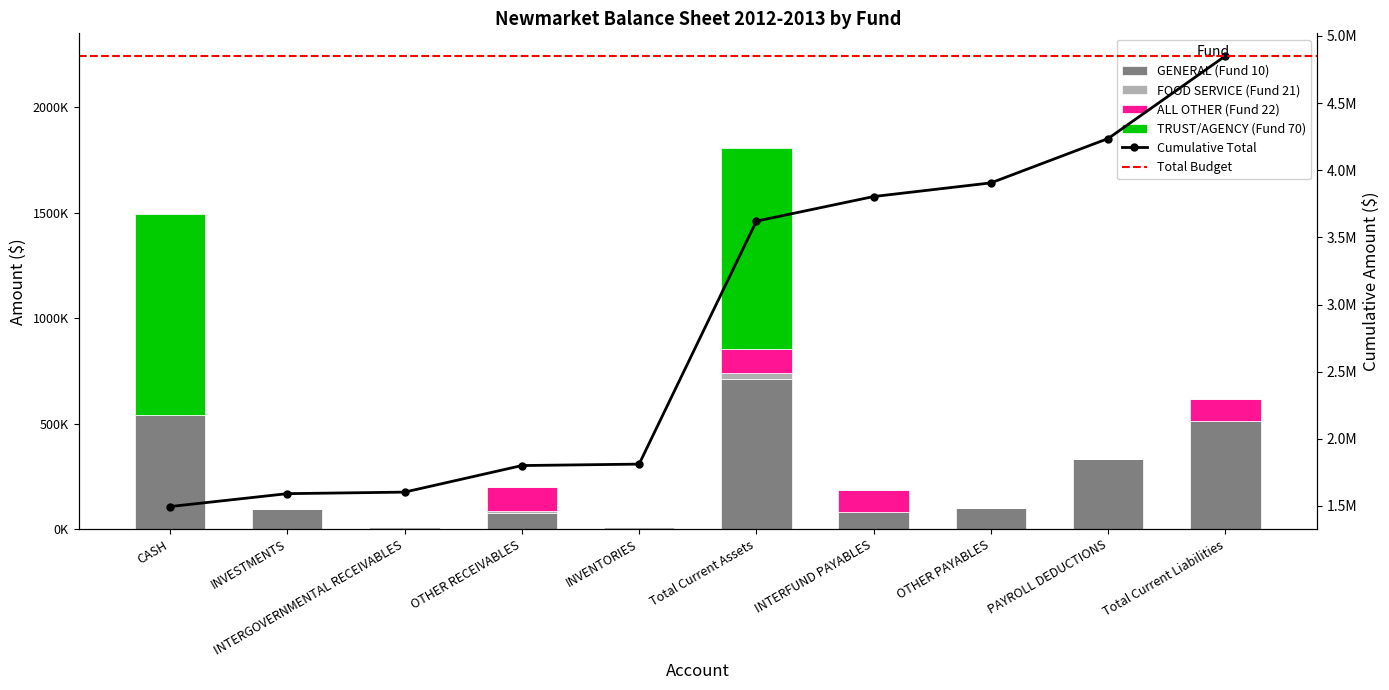

Reading right to left, list all the values displayed in this chart.

GENERAL (Fund 10): 512900.7	330470.4	101588.6	80841.8	711790.8	0.0	74890.7	0.0	96067.7	540832.4
FOOD SERVICE (Fund 21): 0.0	0.0	0.0	0.0	29945.2	10744.4	10353.0	11401.1	0.0	0.0
ALL OTHER (Fund 22): 102407.0	0.0	0.0	102407.0	112571.1	0.0	112571.1	0.0	0.0	0.0
TRUST/AGENCY (Fund 70): 0.0	0.0	0.0	0.0	954792.6	0.0	0.0	0.0	0.0	954792.6